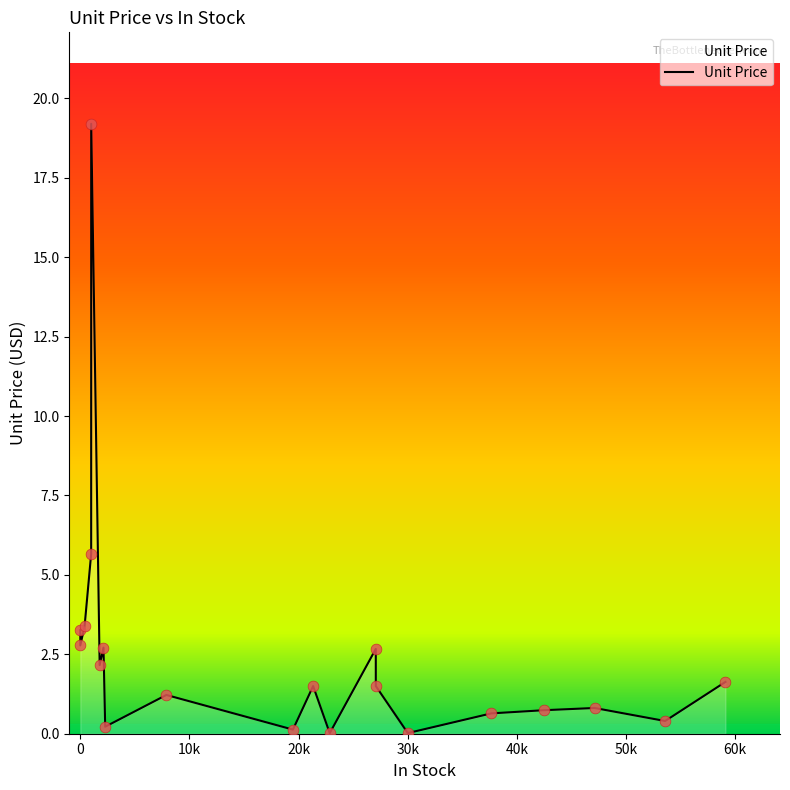

Approximately how many times larger is the value at 998 compared to 0?

6.9